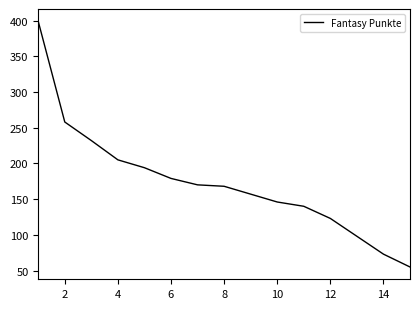

What is the greatest value displayed?

399